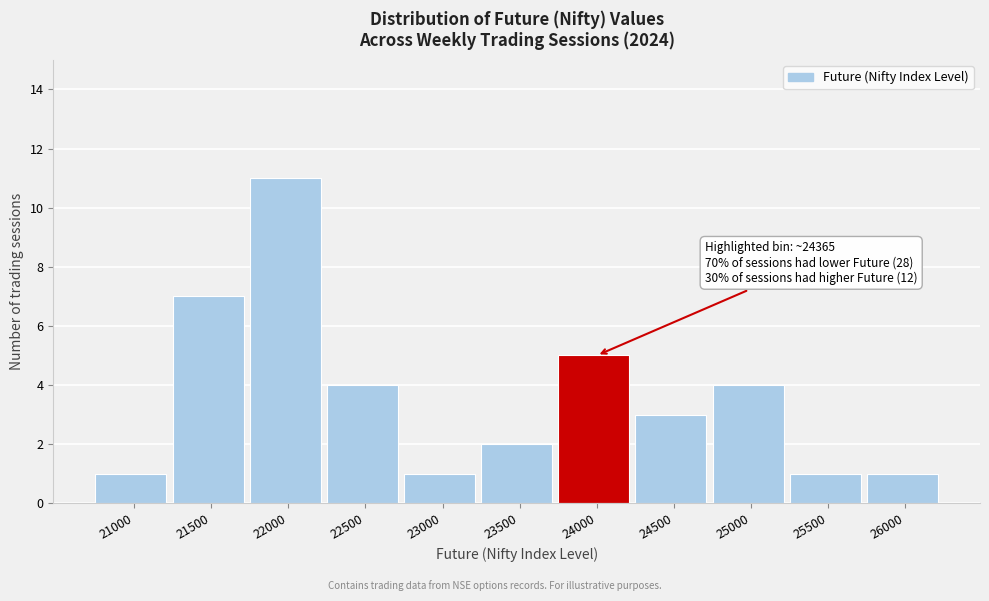

Reading left to right, list all the values displayed in this chart.

1	7	11	4	1	2	5	3	4	1	1